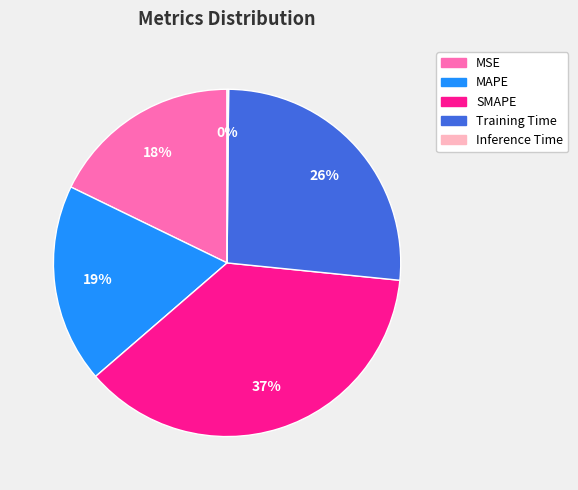

What is the largest slice in the pie chart?

SMAPE